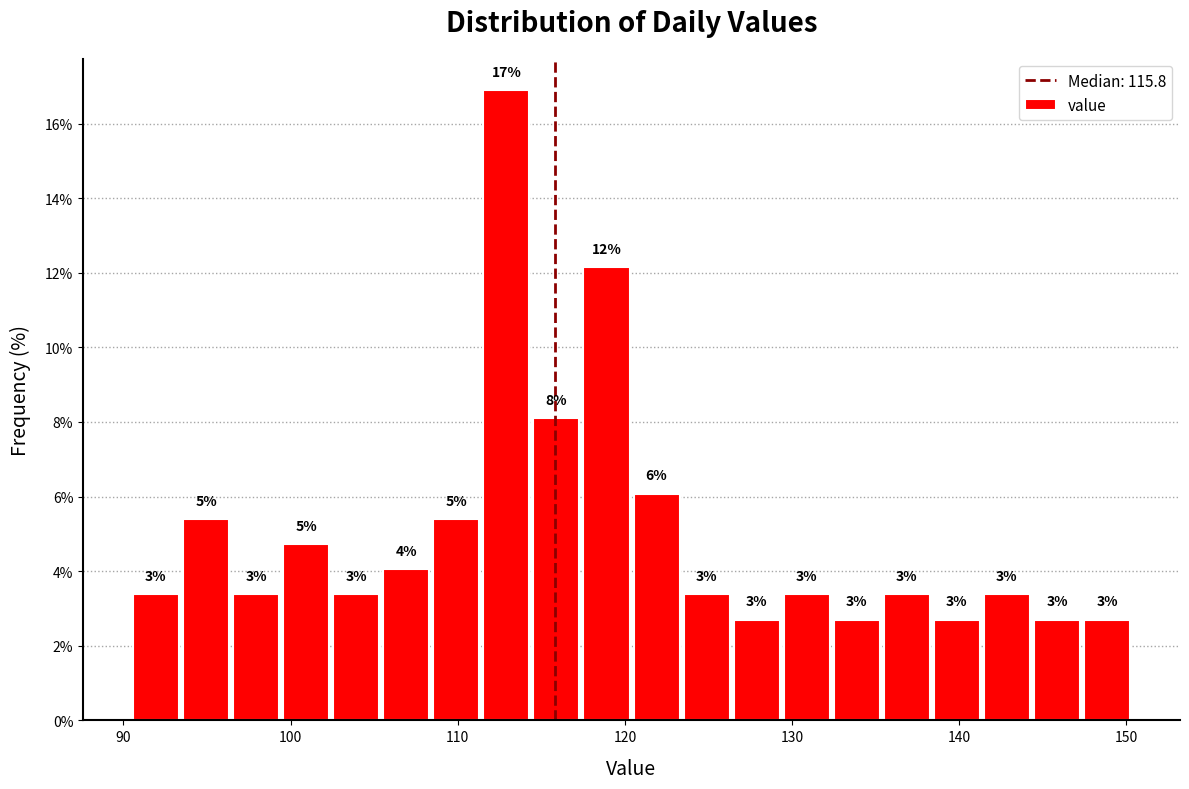

Read against the x-axis, roughly where is the centre of the tallest bar?

113